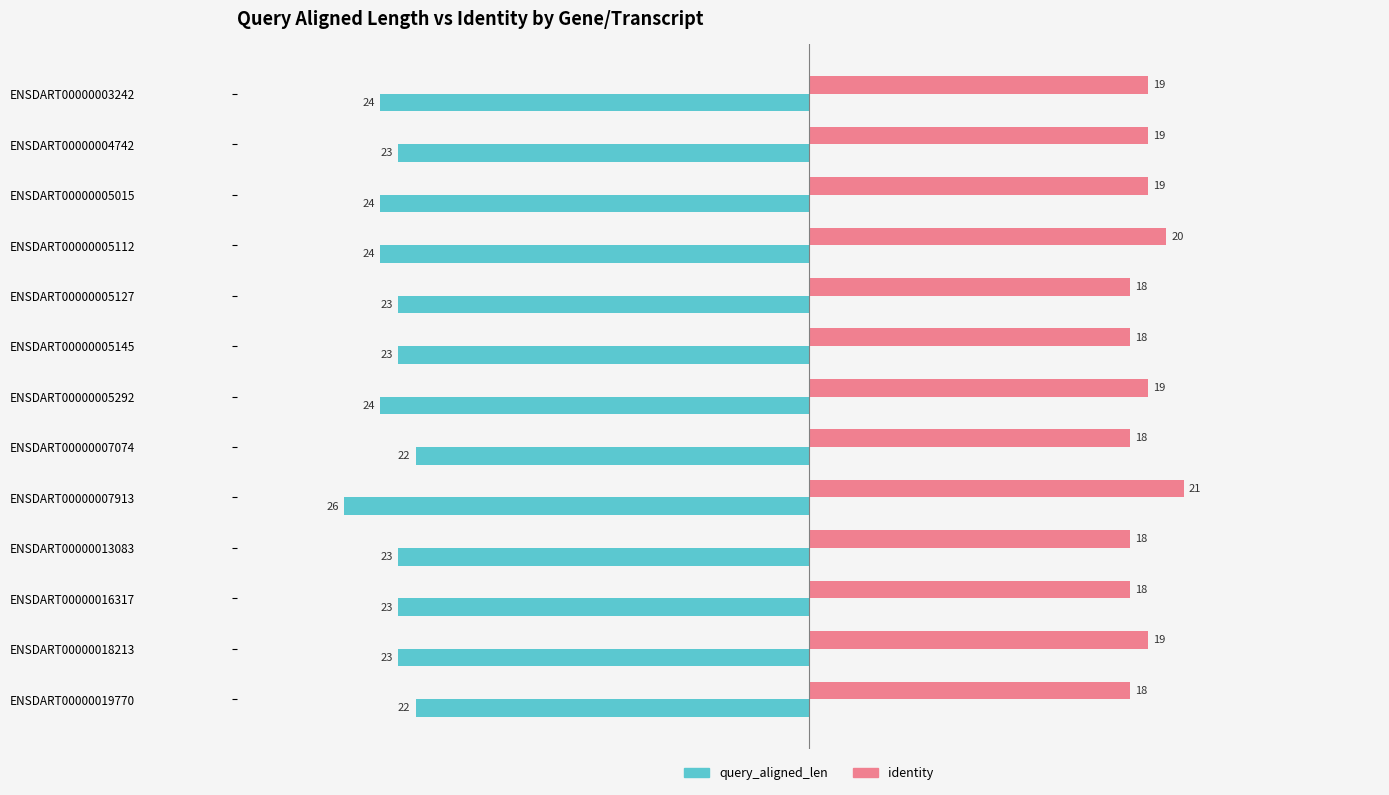

Is it true that identity equals 21 at ENSDART00000007913?

True